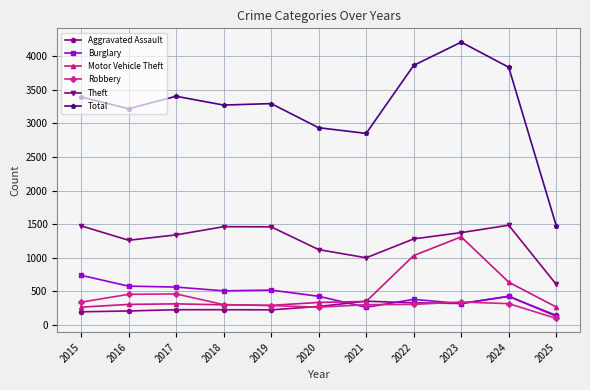

Which category has the lowest value across all series?

2025